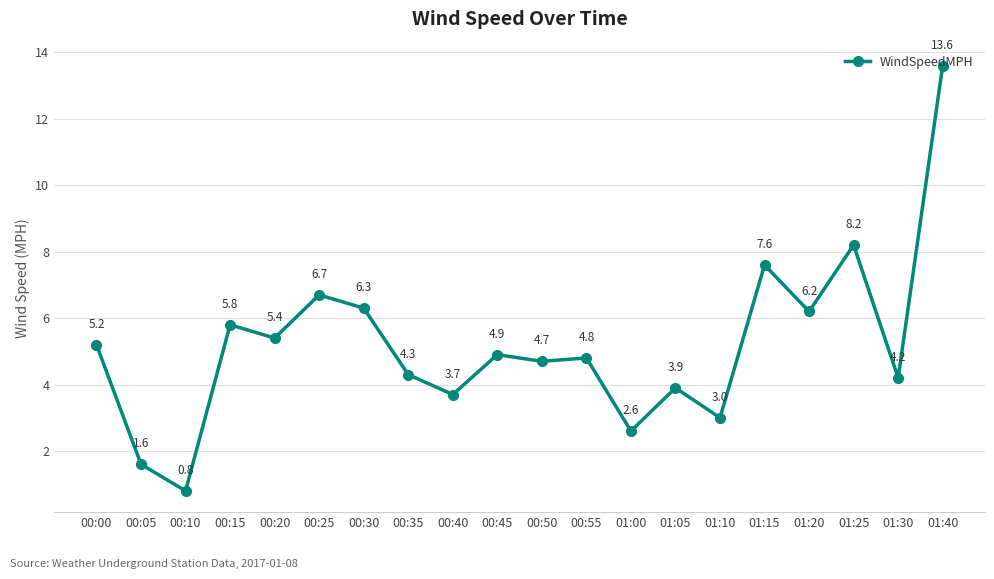

Is this an area chart (filled region under the line)?

No